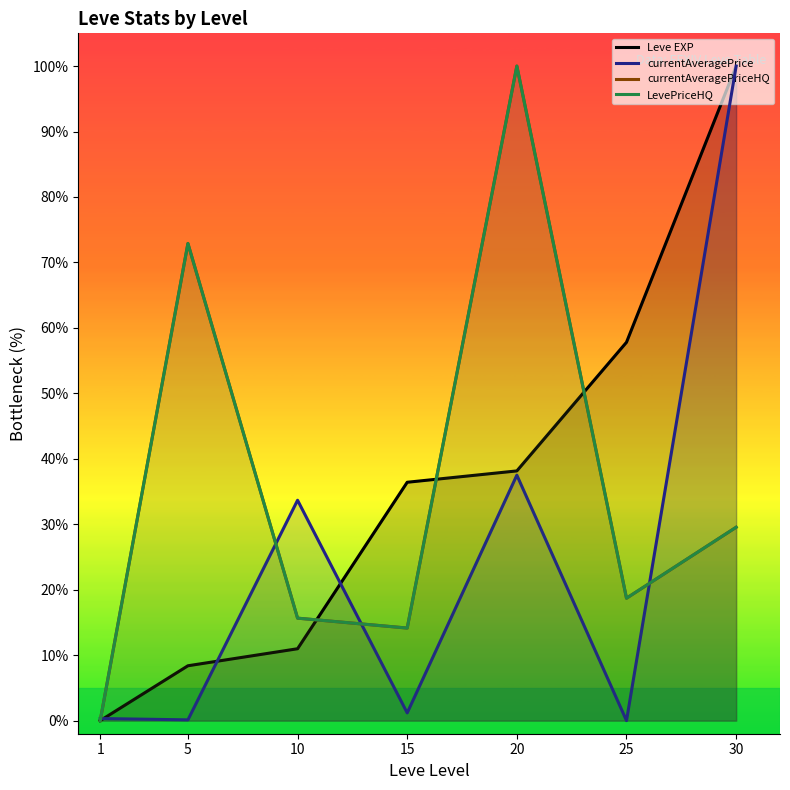

Rank the series at 5 from lowest to highest value.

currentAveragePrice, Leve EXP, currentAveragePriceHQ, LevePriceHQ